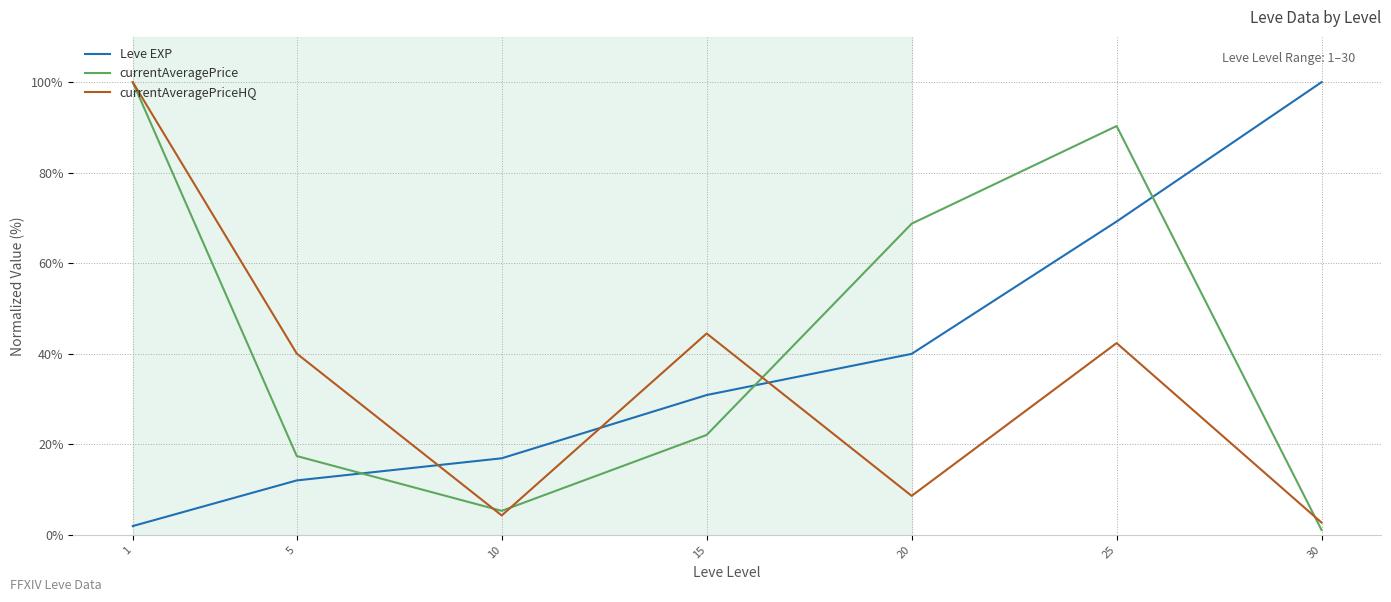

At which label is Leve EXP closest to 50?

20